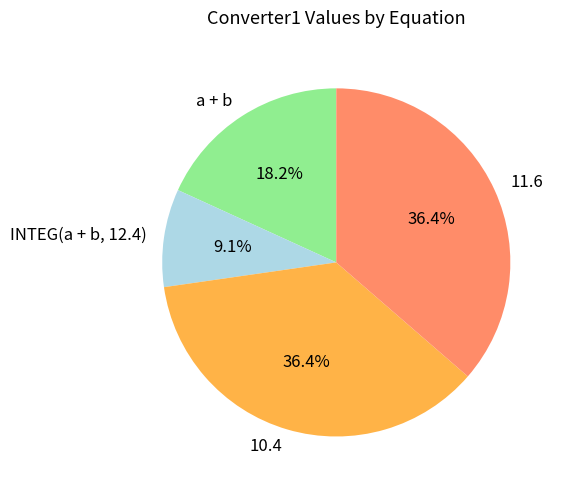

Which category has the smallest portion of the pie?

INTEG(a + b, 12.4)